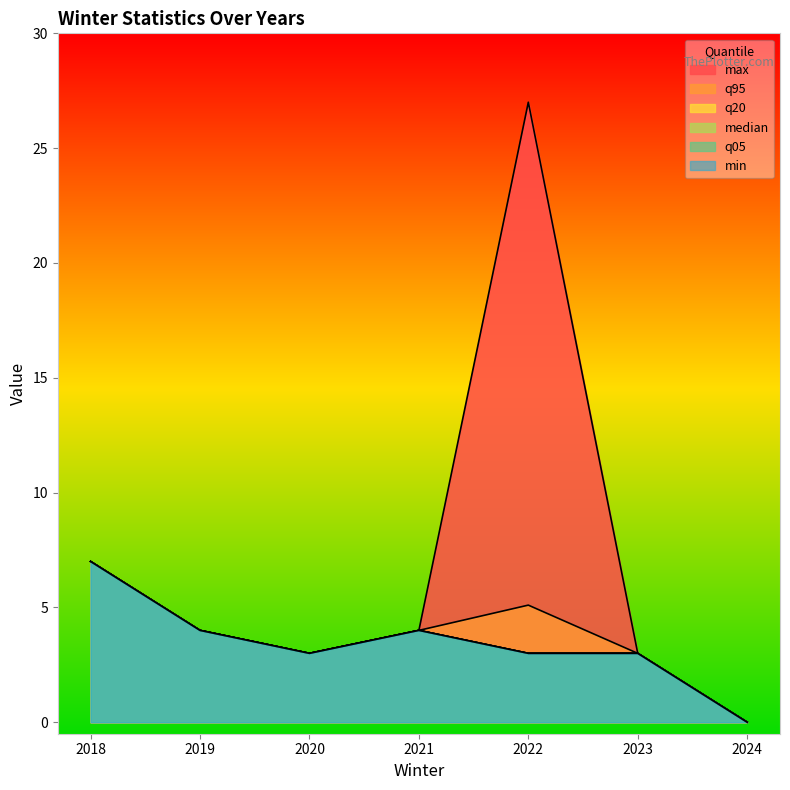

Reading left to right, list all the values displayed in this chart.

q95: 2018=7.0	2019=4.0	2020=3.0	2021=4.0	2022=5.1	2023=3.0	2024=0.0
max: 2018=7.0	2019=4.0	2020=3.0	2021=4.0	2022=27.0	2023=3.0	2024=0.0
median: 2018=7.0	2019=4.0	2020=3.0	2021=4.0	2022=3.0	2023=3.0	2024=0.0
min: 2018=7.0	2019=4.0	2020=3.0	2021=4.0	2022=3.0	2023=3.0	2024=0.0
q05: 2018=7.0	2019=4.0	2020=3.0	2021=4.0	2022=3.0	2023=3.0	2024=0.0
q20: 2018=7.0	2019=4.0	2020=3.0	2021=4.0	2022=3.0	2023=3.0	2024=0.0